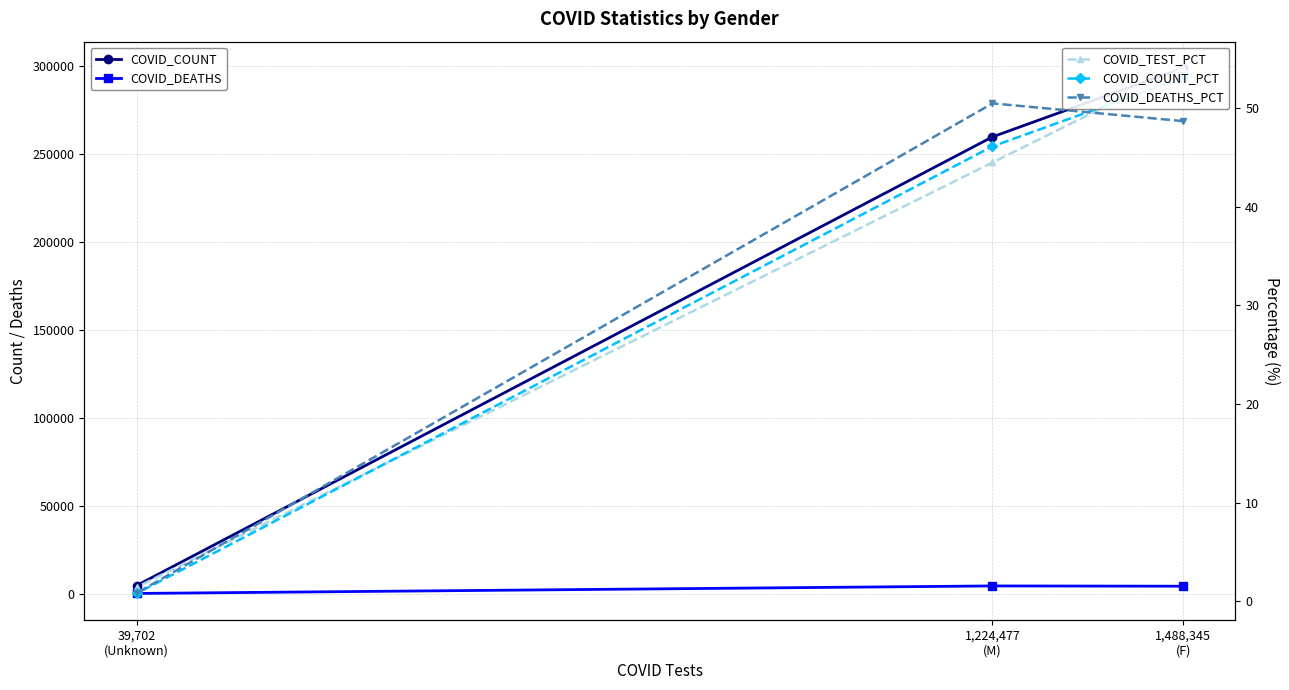

At which label is COVID_TEST_PCT closest to 27?

1,224,477
(M)